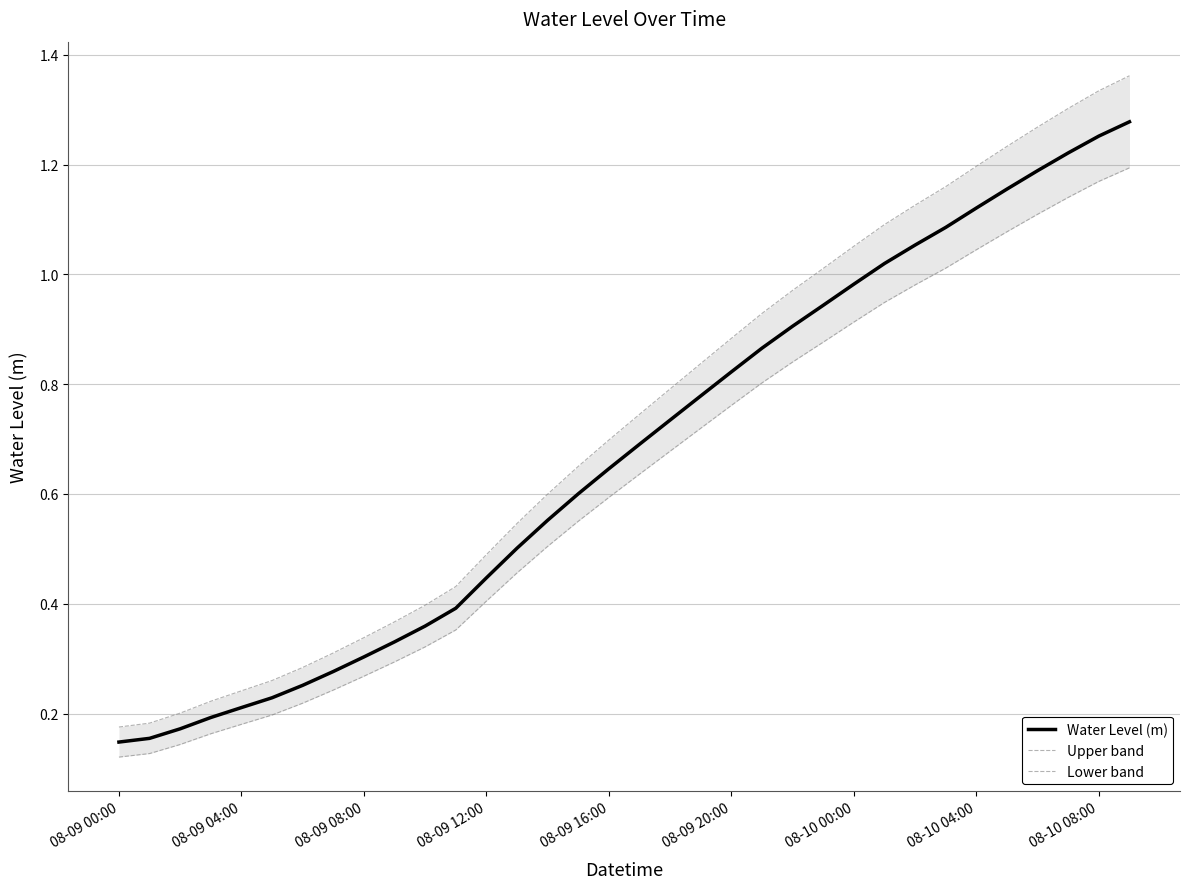

Reading left to right, extract all data points from this chart.

Water Level (m): 0.1	0.2	0.2	0.2	0.2	0.2	0.3	0.3	0.3	0.3	0.4	0.4	0.4	0.5	0.6	0.6	0.6	0.7	0.7	0.8	0.8	0.9	0.9	0.9	1.0	1.0	1.1	1.1	1.1	1.2	1.2	1.2	1.3	1.3
Upper band: 0.2	0.2	0.2	0.2	0.2	0.3	0.3	0.3	0.3	0.4	0.4	0.4	0.5	0.5	0.6	0.7	0.7	0.7	0.8	0.8	0.9	0.9	1.0	1.0	1.1	1.1	1.1	1.2	1.2	1.2	1.3	1.3	1.3	1.4
Lower band: 0.1	0.1	0.1	0.2	0.2	0.2	0.2	0.2	0.3	0.3	0.3	0.4	0.4	0.5	0.5	0.6	0.6	0.6	0.7	0.7	0.8	0.8	0.8	0.9	0.9	0.9	1.0	1.0	1.0	1.1	1.1	1.1	1.2	1.2